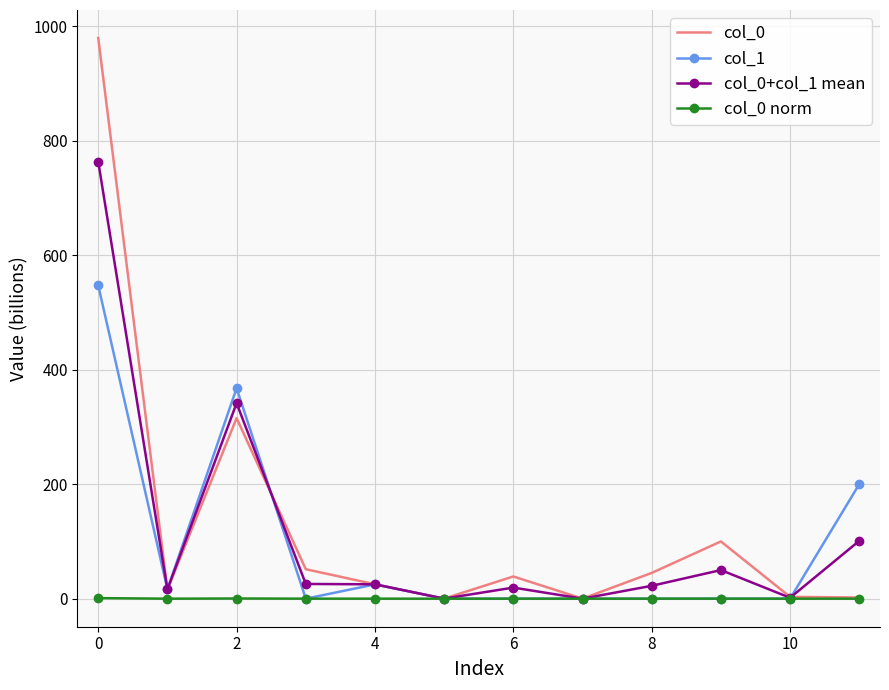

What is the greatest value displayed?

979.5